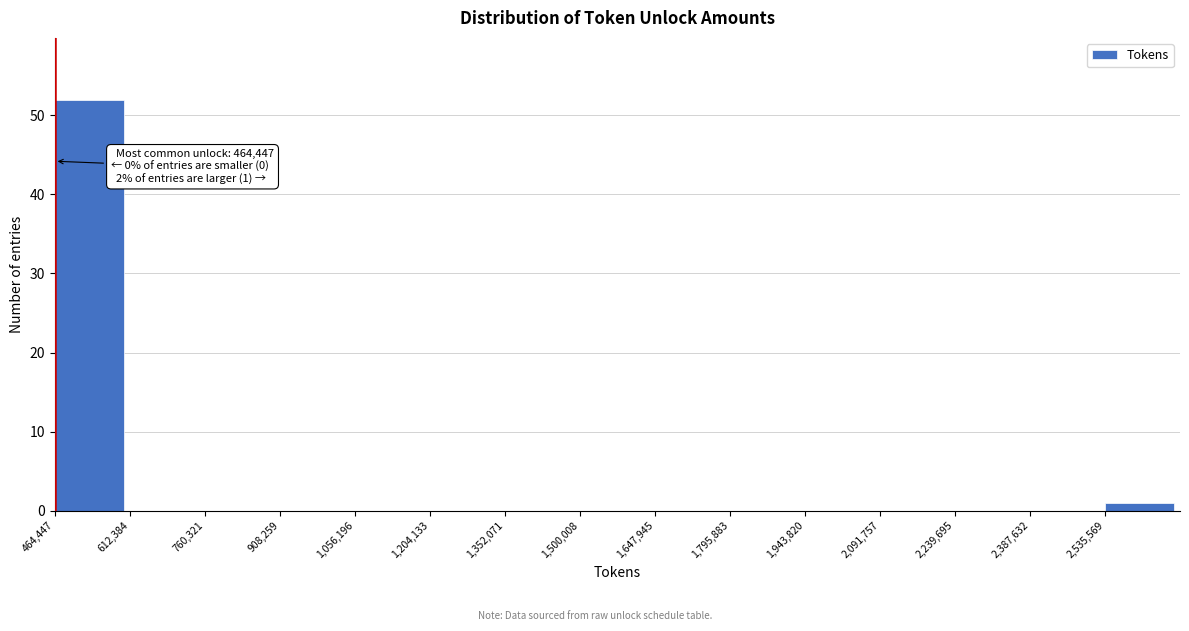

Which range on the x-axis has the tallest bar?

460000 to 620000